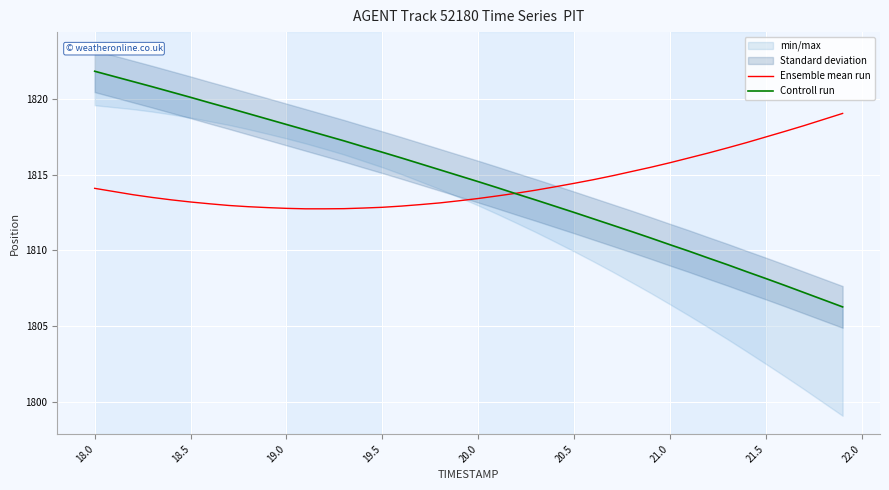

The value of Ensemble mean run at 20.0 is 1813.4. True or false?

True